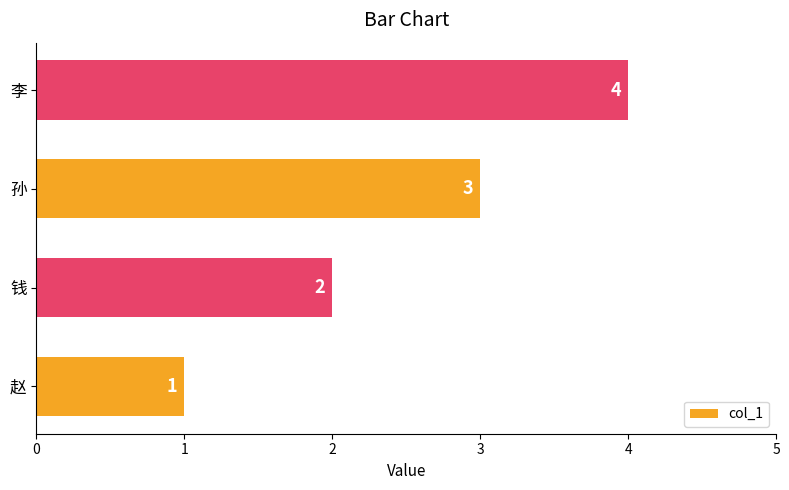

Where is the data nearest to the value 2?

钱